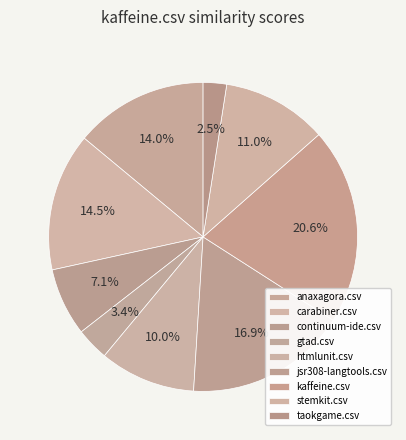

To the nearest percent, what portion does stemkit.csv represent?

11%